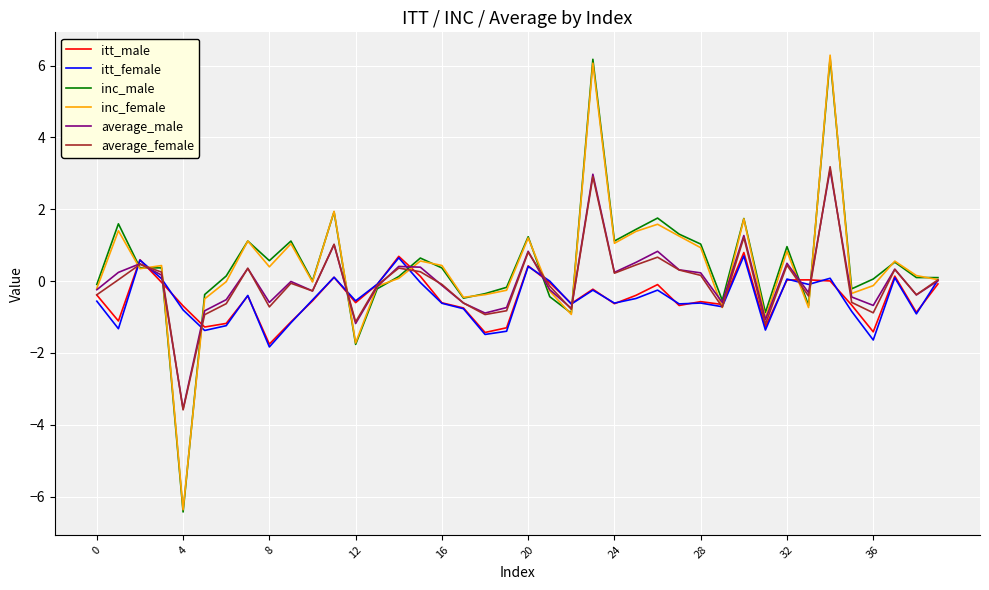

What is the lowest value of the itt_female series?

-1.8